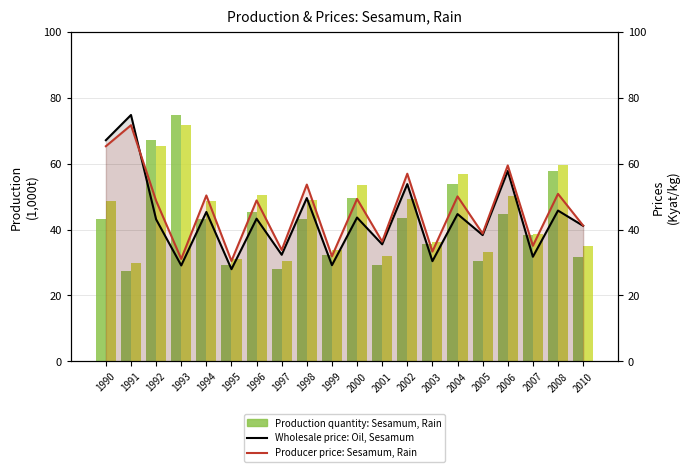

What is the difference between the highest and lowest values at 2003?

5.9